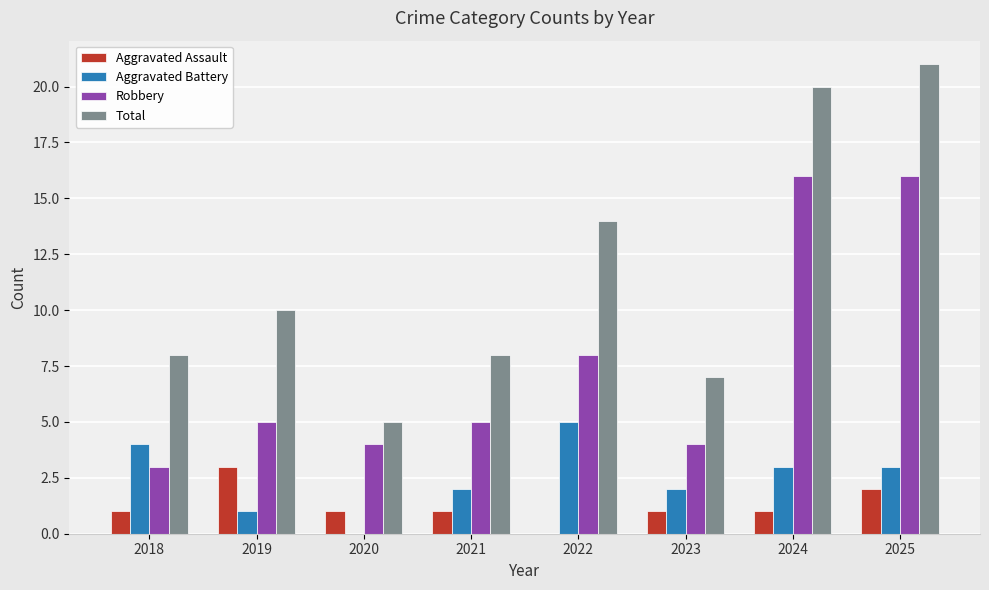

Is it true that Aggravated Battery equals 1 at 2021?

False